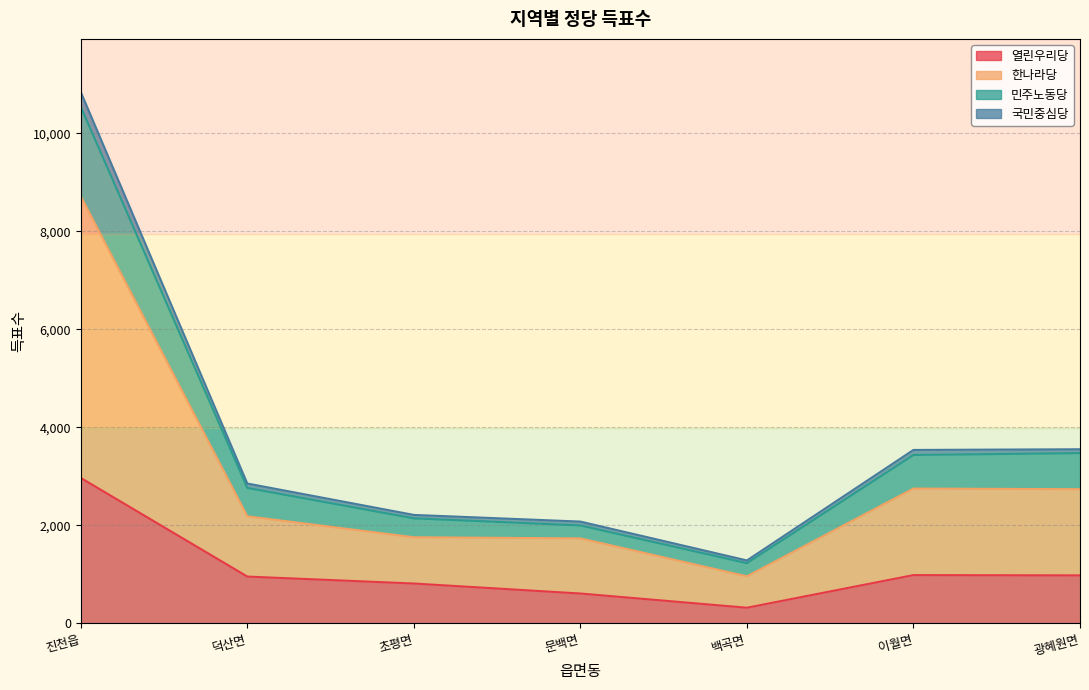

Reading left to right, extract all data points from this chart.

열린우리당: 진천읍=2966	덕산면=953	초평면=811	문백면=607	백곡면=317	이월면=983	광혜원면=977
한나라당: 진천읍=8714	덕산면=2183	초평면=1755	문백면=1732	백곡면=958	이월면=2749	광혜원면=2736
민주노동당: 진천읍=10540	덕산면=2762	초평면=2141	문백면=1996	백곡면=1226	이월면=3434	광혜원면=3472
국민중심당: 진천읍=10842	덕산면=2852	초평면=2211	문백면=2075	백곡면=1282	이월면=3537	광혜원면=3551